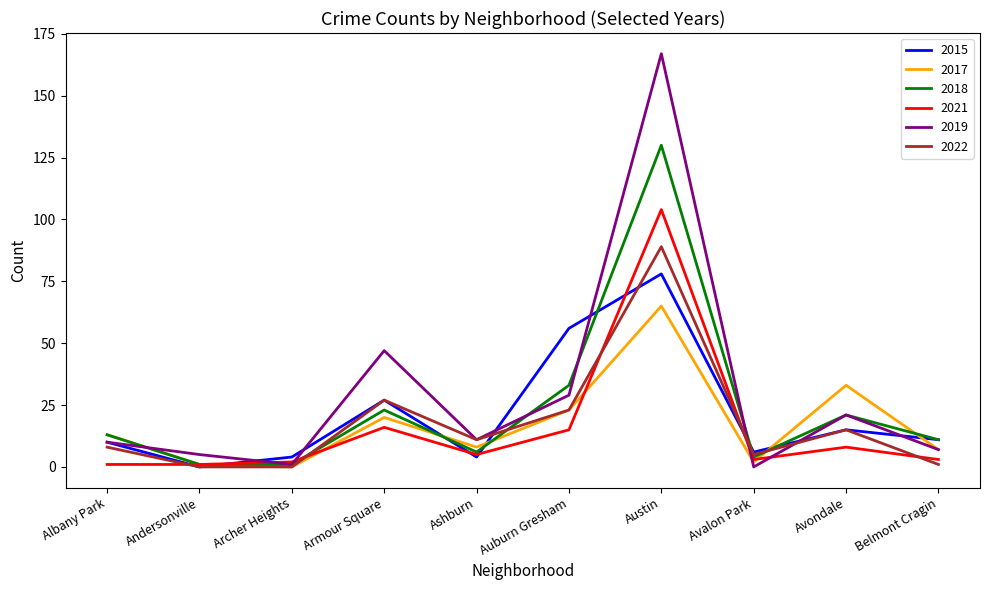

True or false: 2022 has more than 1 points higher than both neighbors.

True